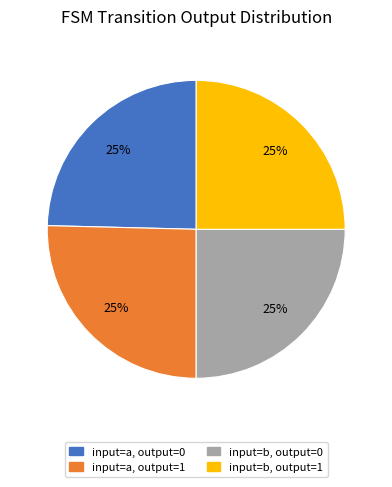

Does any single category account for the majority?

No